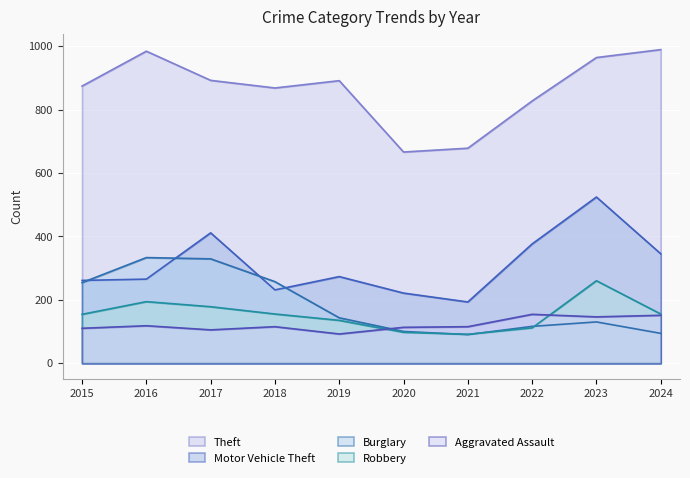

What is the total value across all series at 2021?

1167